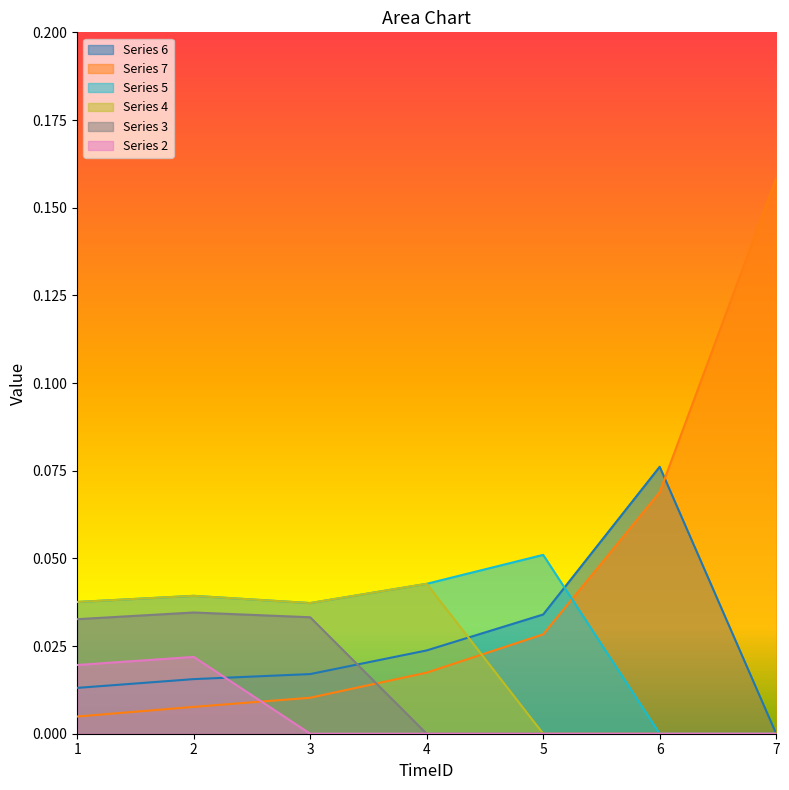

Reading left to right, list all the values displayed in this chart.

2: 1=0.0	2=0.0	3=0.0	4=0.0	5=0.0	6=0.0	7=0.0
3: 1=0.0	2=0.0	3=0.0	4=0.0	5=0.0	6=0.0	7=0.0
4: 1=0.0	2=0.0	3=0.0	4=0.0	5=0.0	6=0.0	7=0.0
5: 1=0.0	2=0.0	3=0.0	4=0.0	5=0.1	6=0.0	7=0.0
6: 1=0.0	2=0.0	3=0.0	4=0.0	5=0.0	6=0.1	7=0.0
7: 1=0.0	2=0.0	3=0.0	4=0.0	5=0.0	6=0.1	7=0.2